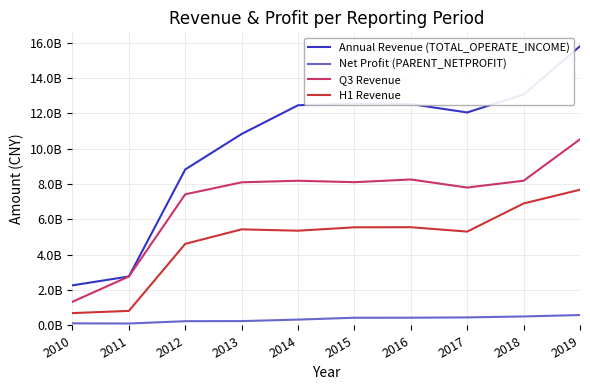

The value of Annual Revenue (TOTAL_OPERATE_INCOME) at 2015 is 19.2. True or false?

False